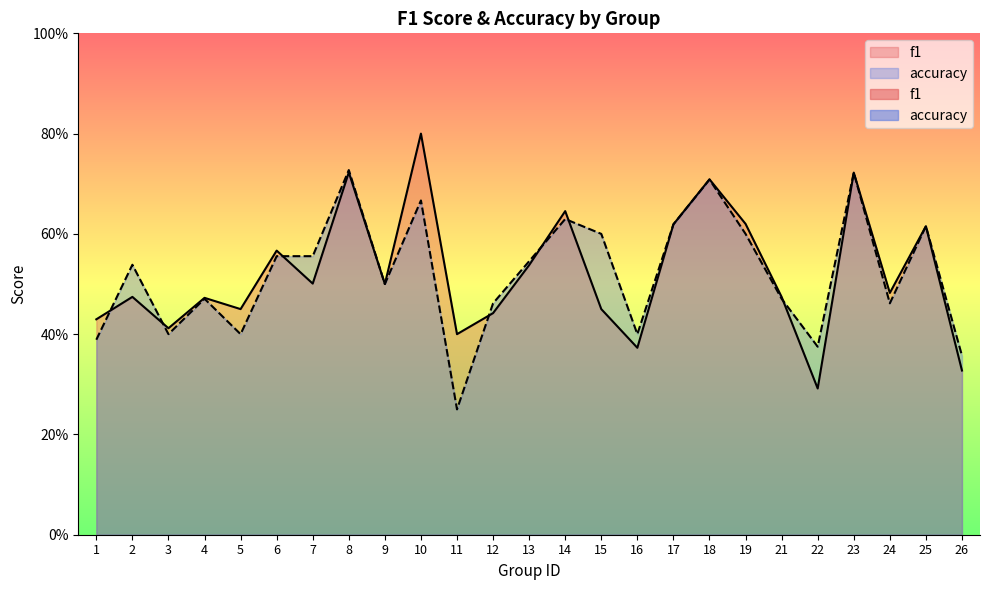

The value of f1 at 17 is 0.9. True or false?

False